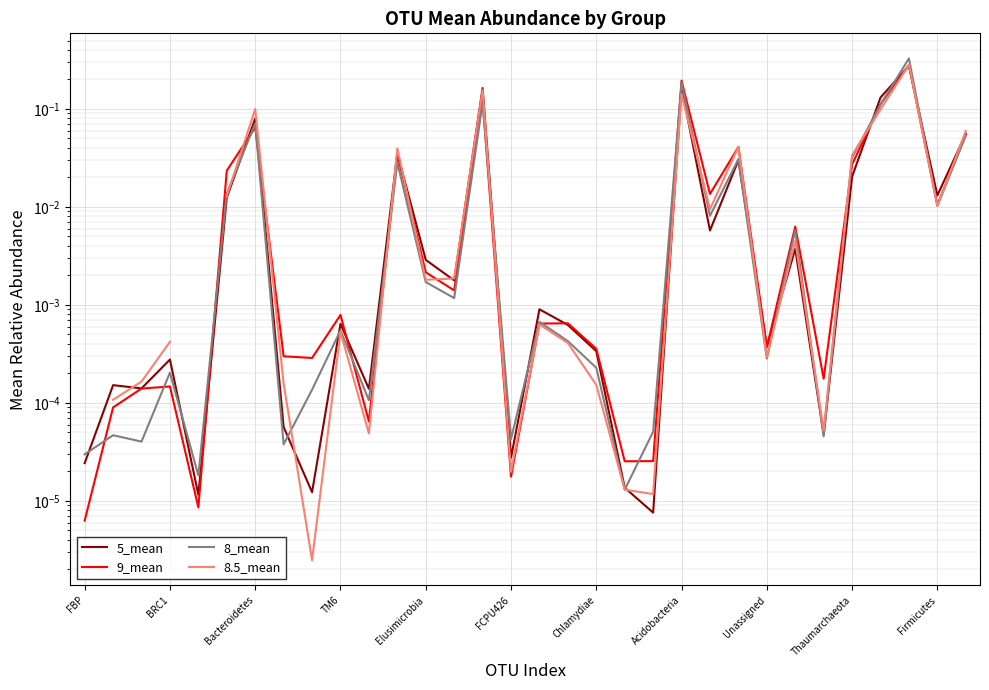

After their last crossing, which series has the higher values: 8_mean or 8.5_mean?

8.5_mean